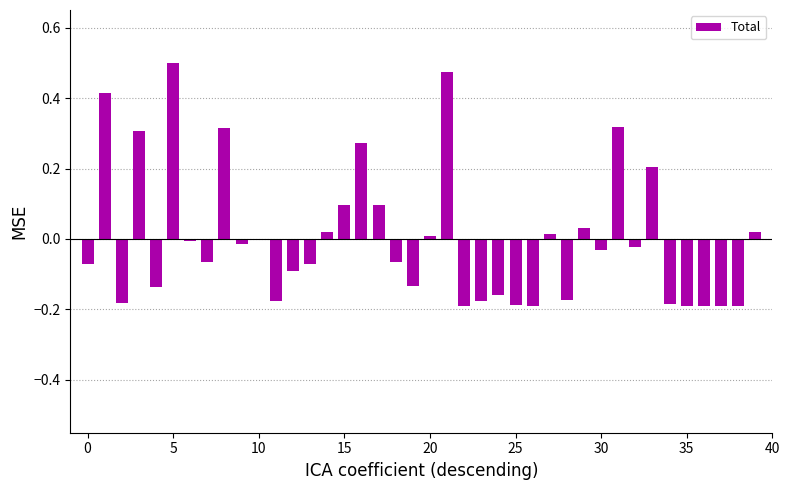

How many series are shown in this chart?

1